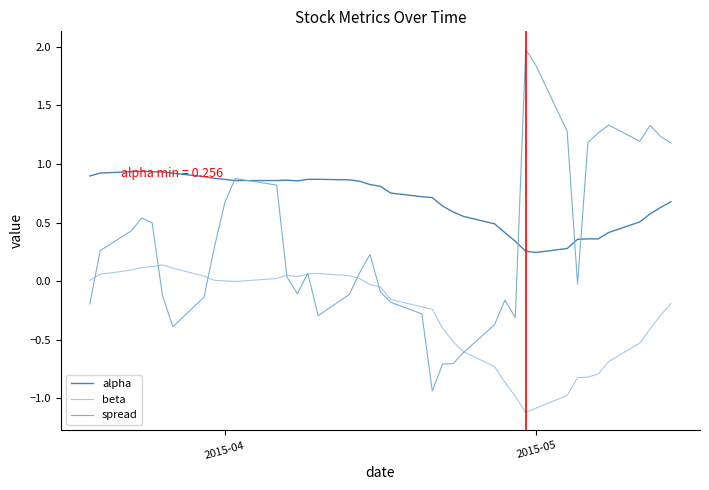

True or false: alpha and beta cross at least once.

False